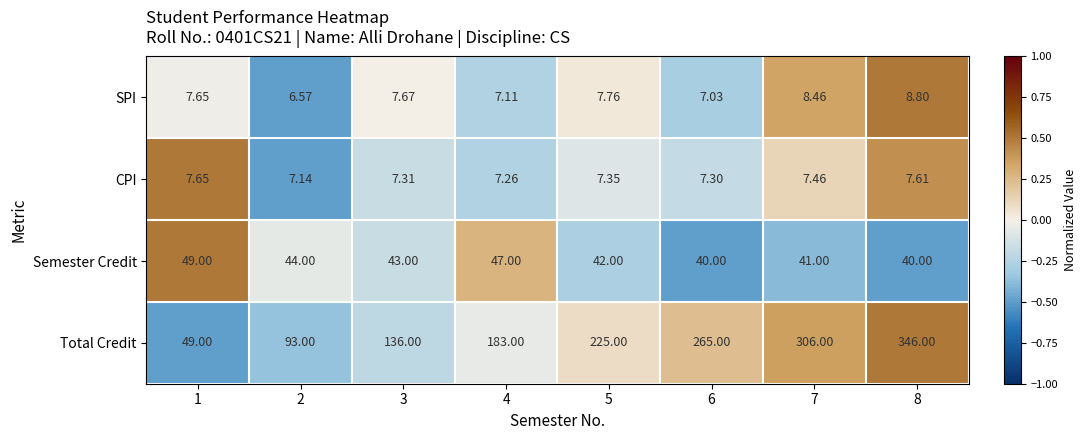

Is the value of SPI at 4 greater than the value of Total Credit at 3?

No